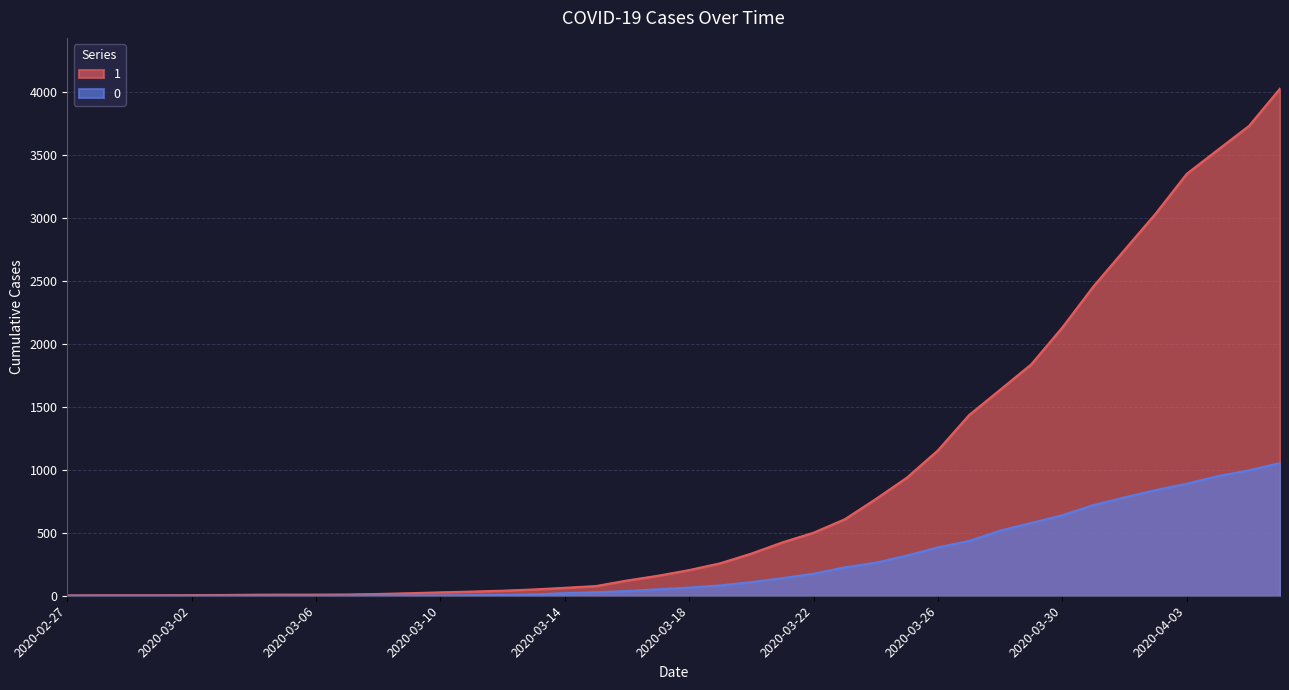

How many lines are shown in the chart?

2